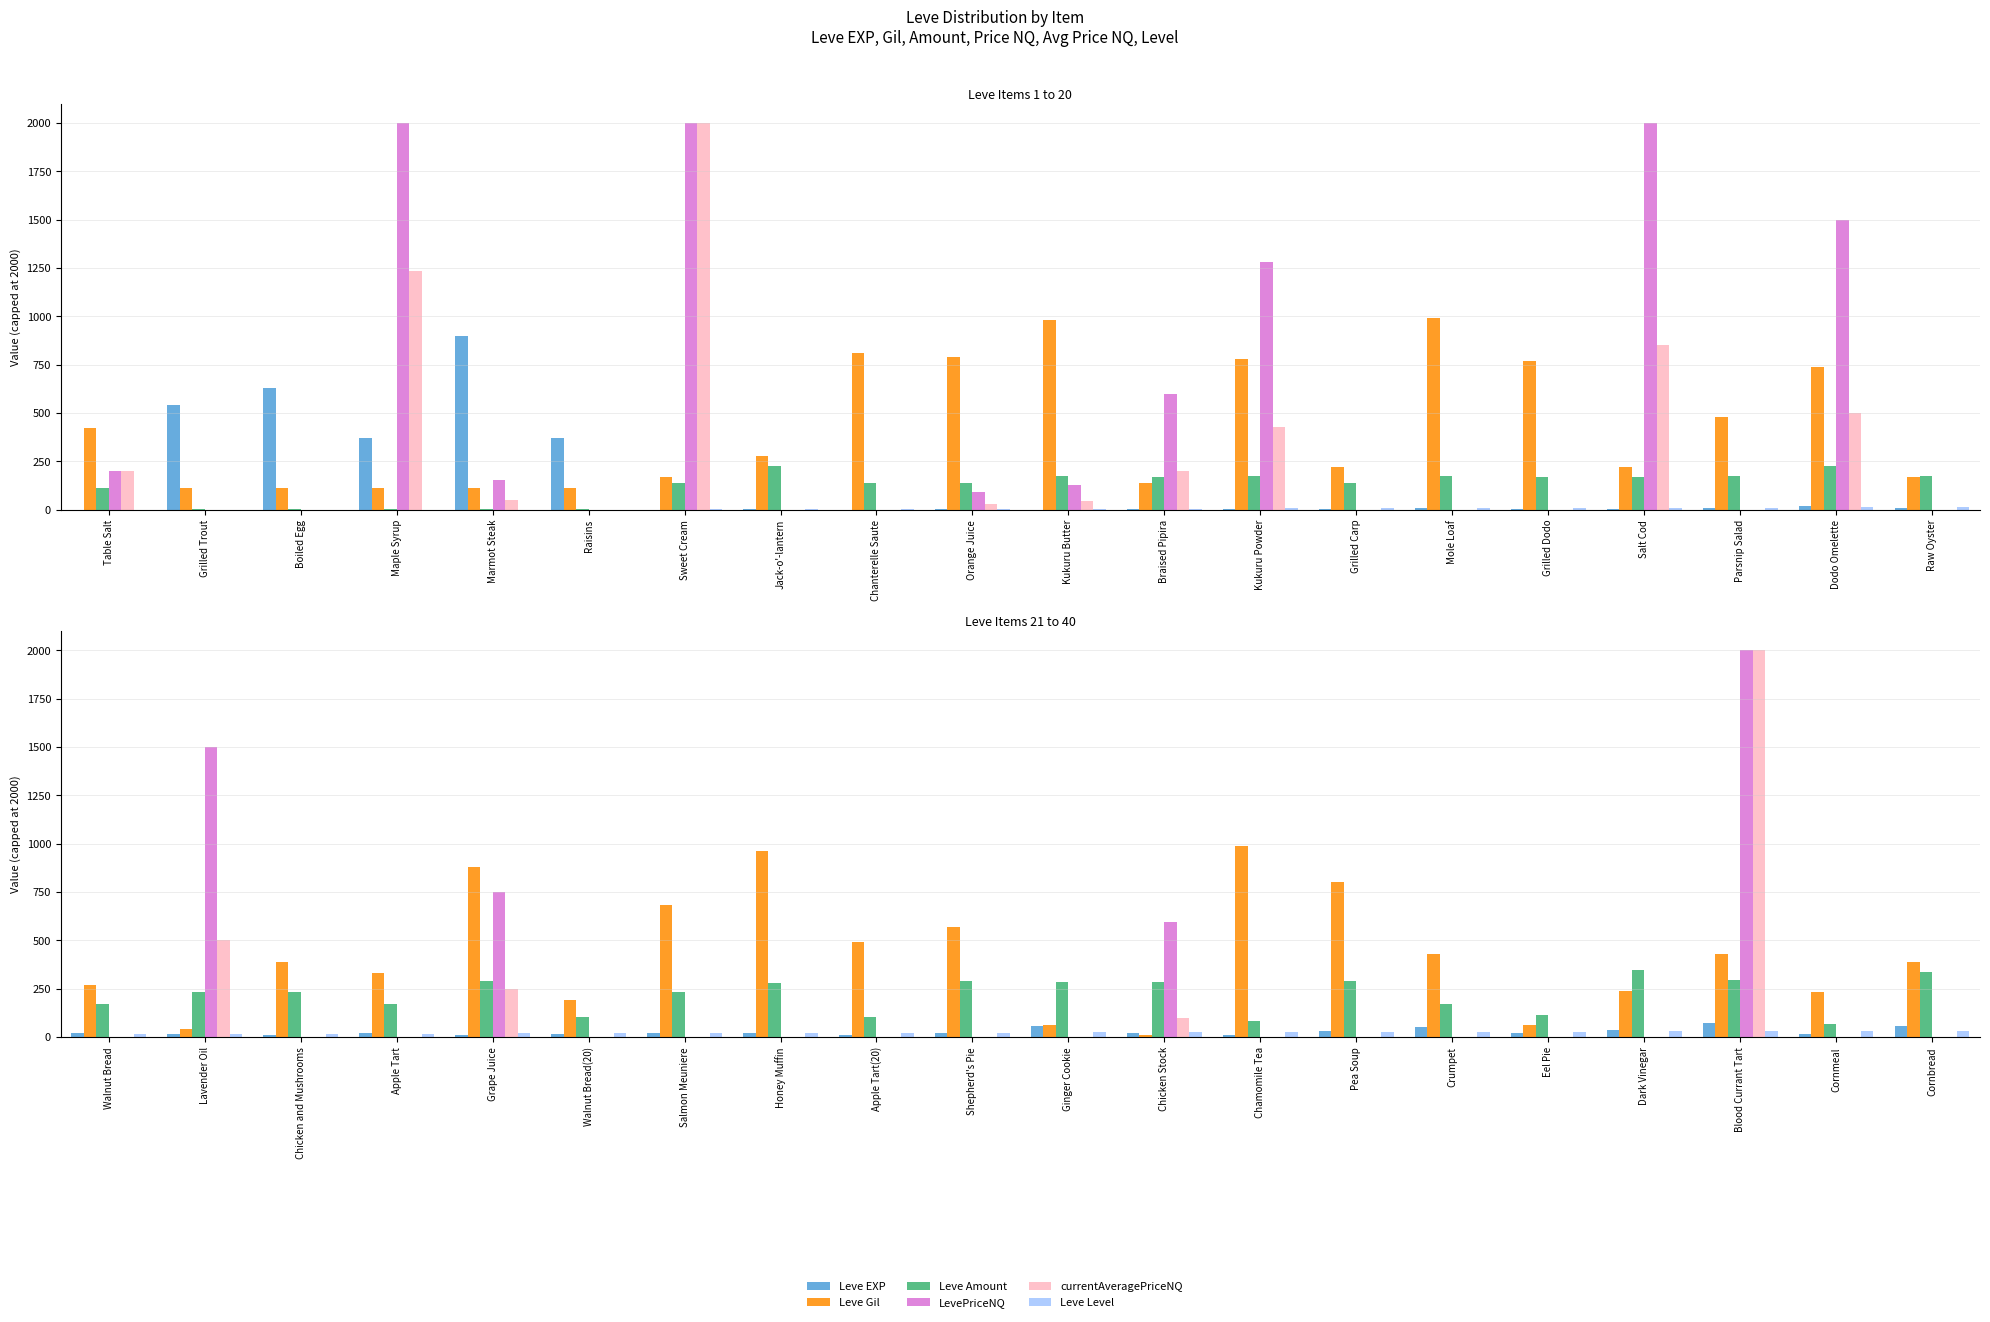

What position from the right is Eel Pie?

5